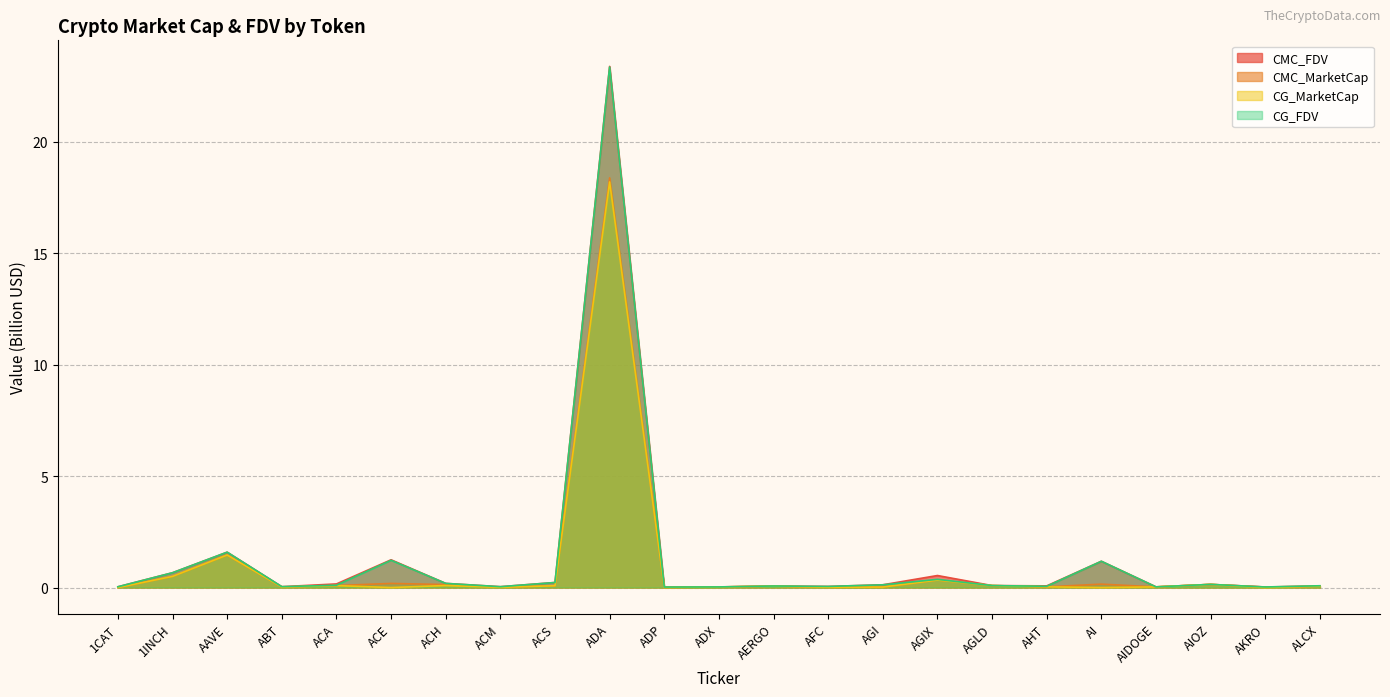

What is the greatest value displayed?

23.4